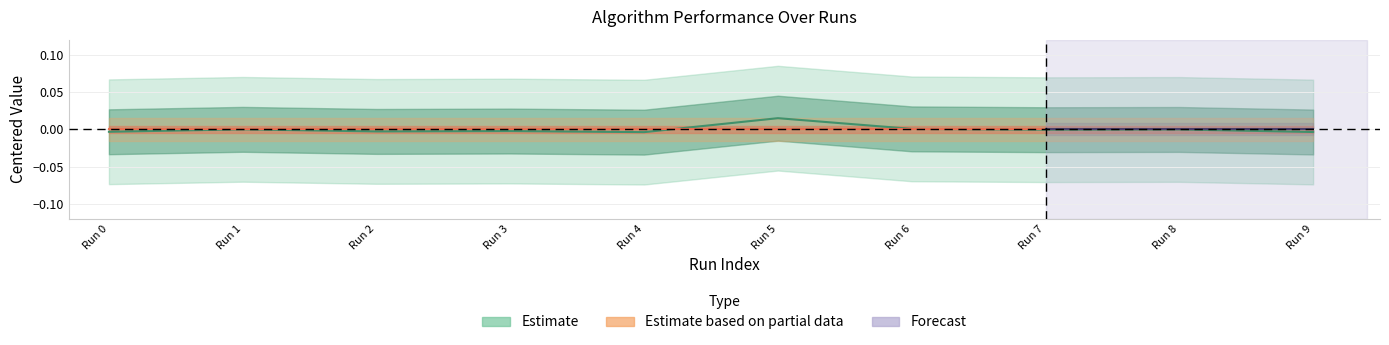

The value at Run 8 is -0.0. True or false?

True